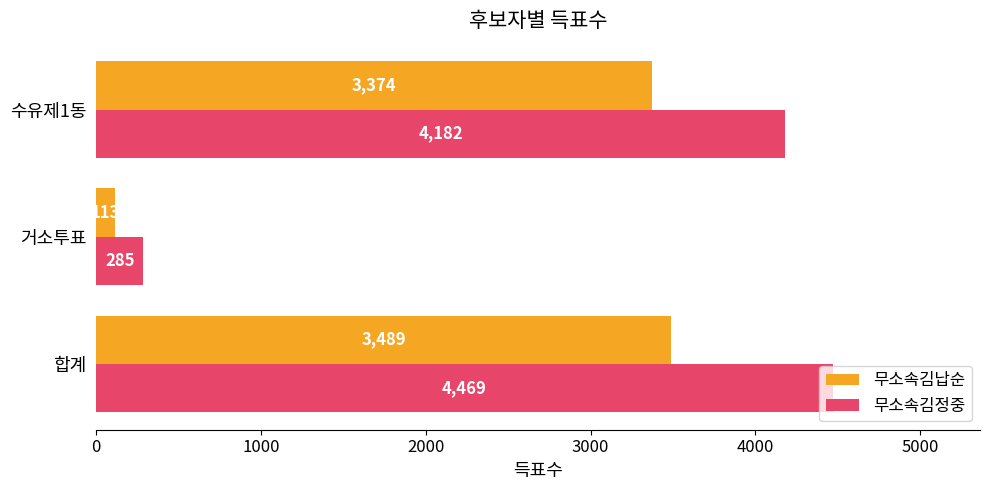

The value of 무소속김정중 at 합계 is 5937. True or false?

False